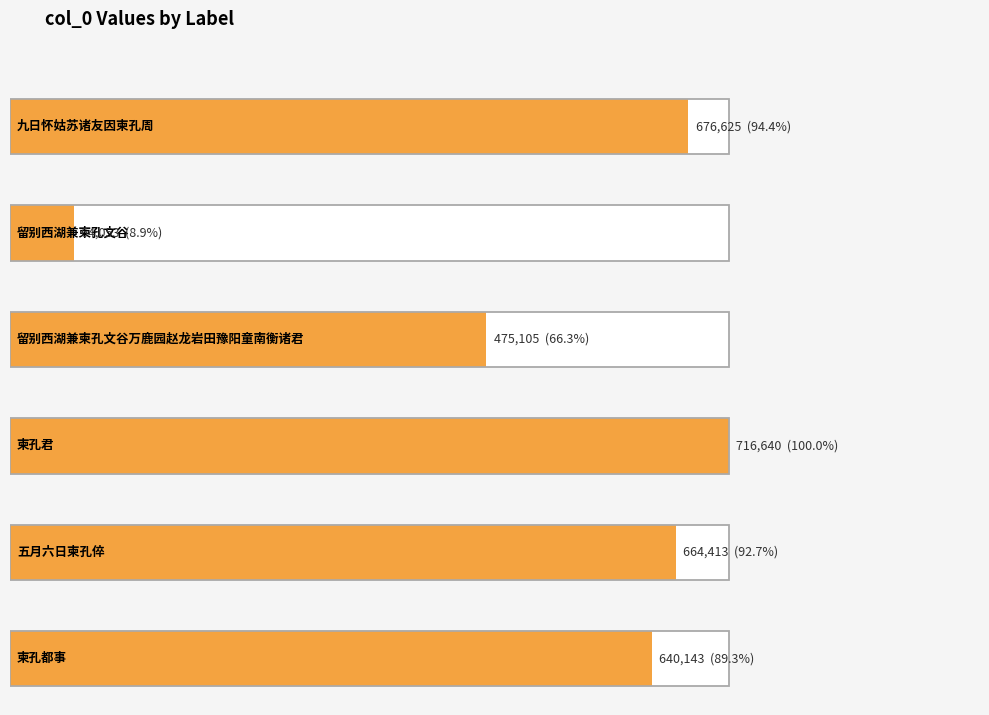

Which label corresponds to the largest value in the chart?

柬孔君